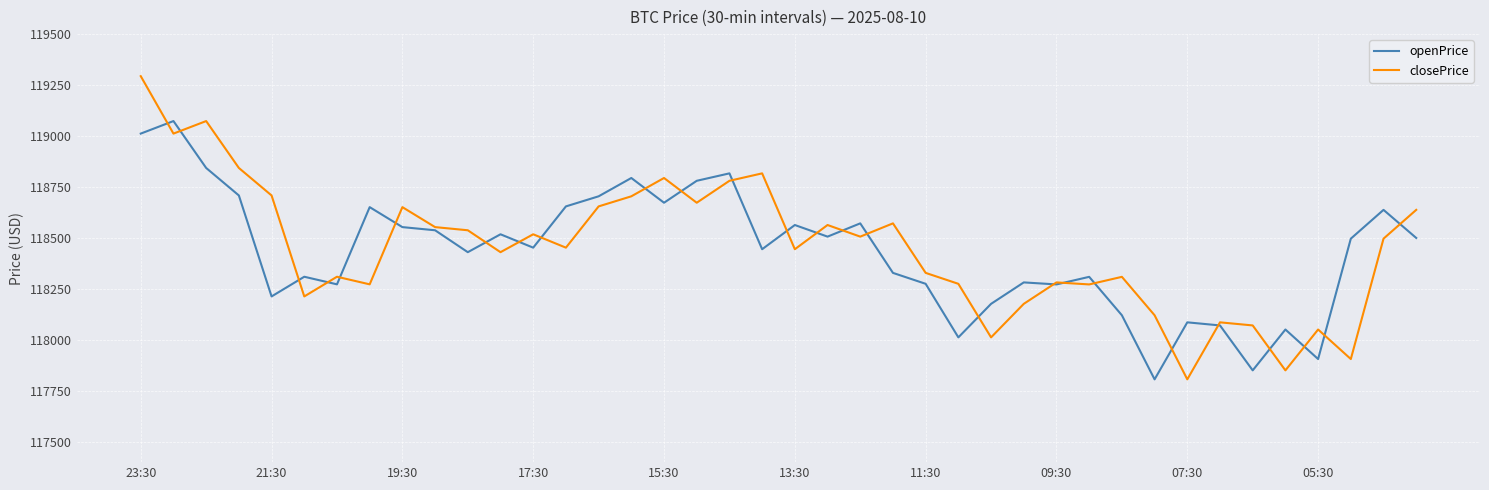

What is the maximum value shown in the chart?

119293.7